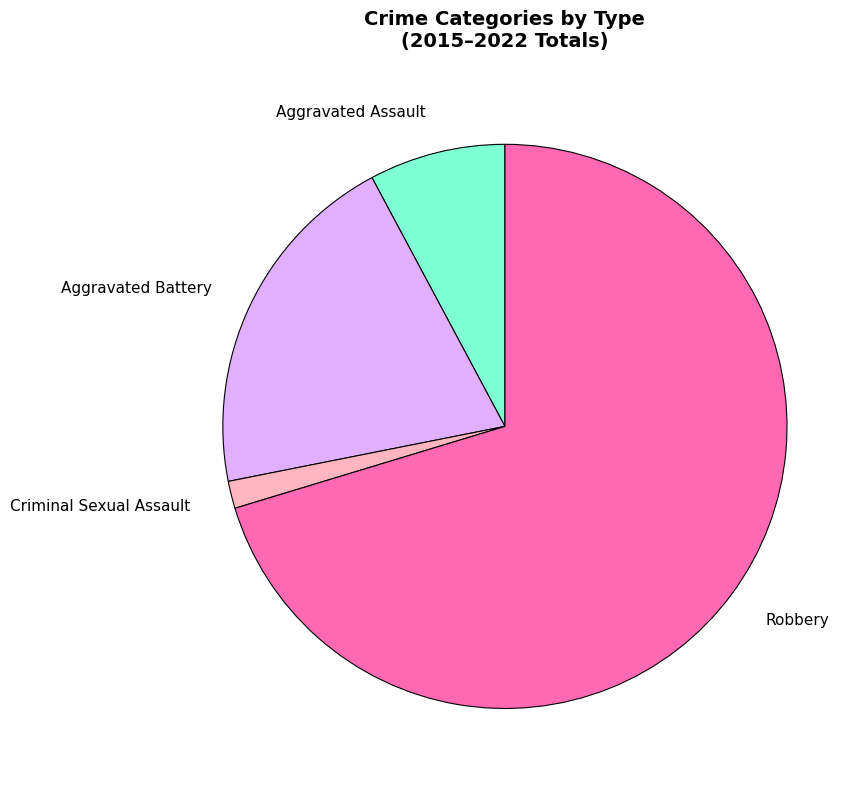

Is the sum of Robbery and Criminal Sexual Assault greater than half?

Yes